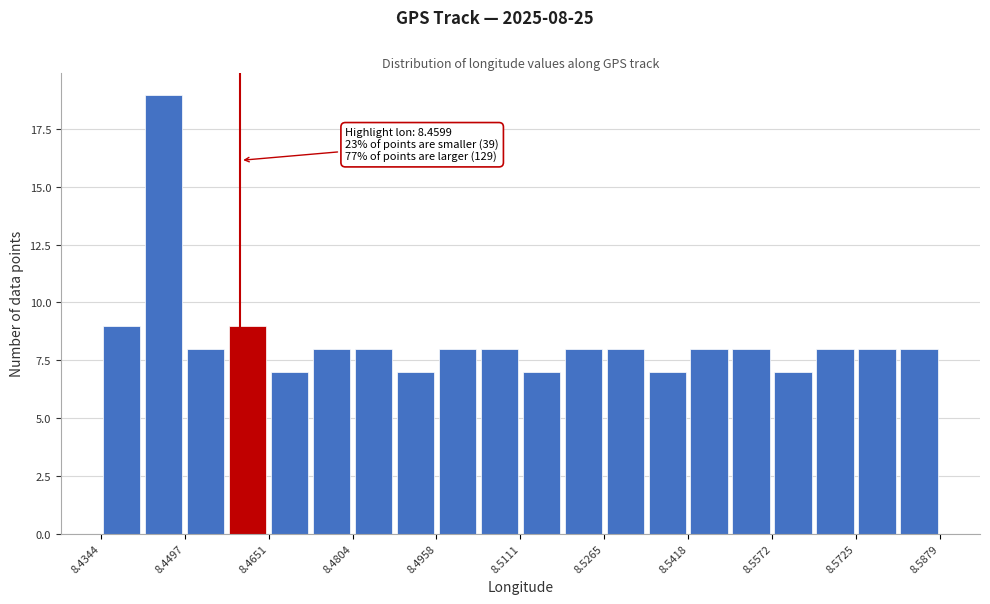

Read against the x-axis, roughly where is the centre of the tallest bar?

8.446